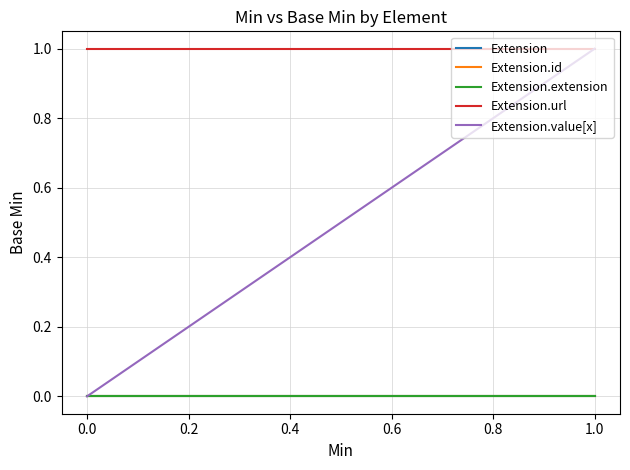

Which series has the widest spread of values?

Extension.value[x]